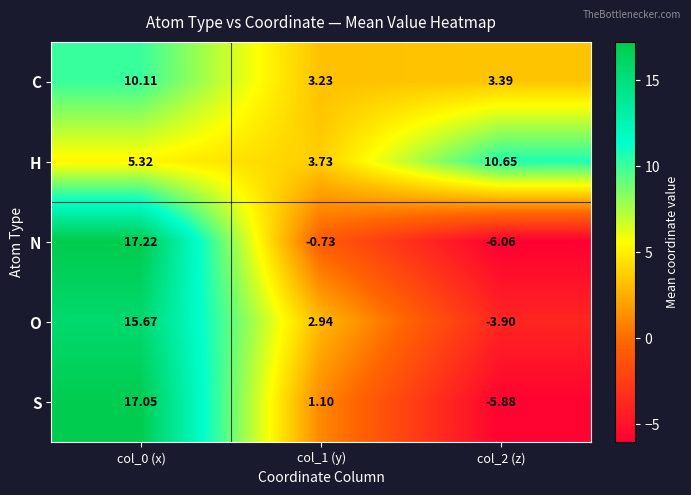

At col_1 (y), list the series in order from smallest to largest.

N, S, O, C, H